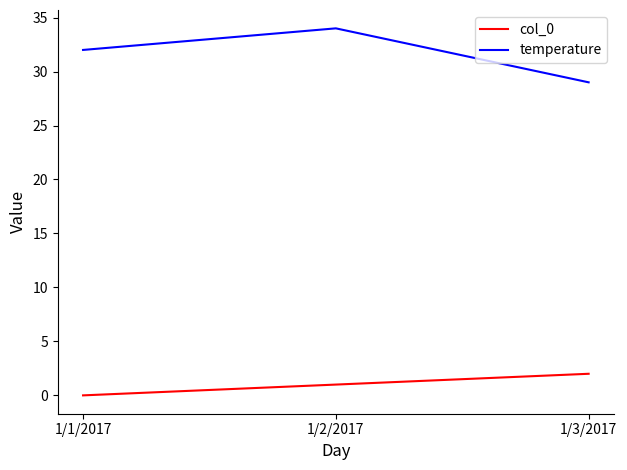

List the labels in order of col_0 value, smallest first.

1/1/2017, 1/2/2017, 1/3/2017